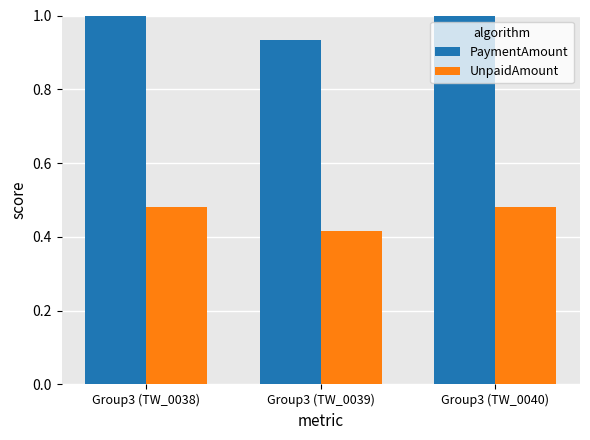

What is the sum of all UnpaidAmount values?

1.4